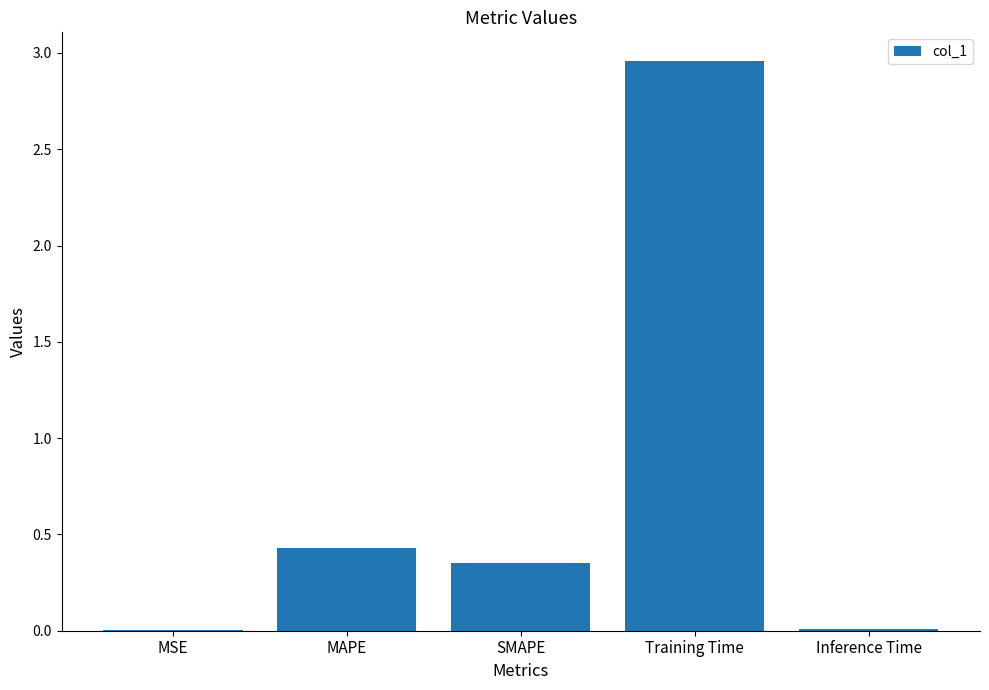

Which label corresponds to the largest value in the chart?

Training Time